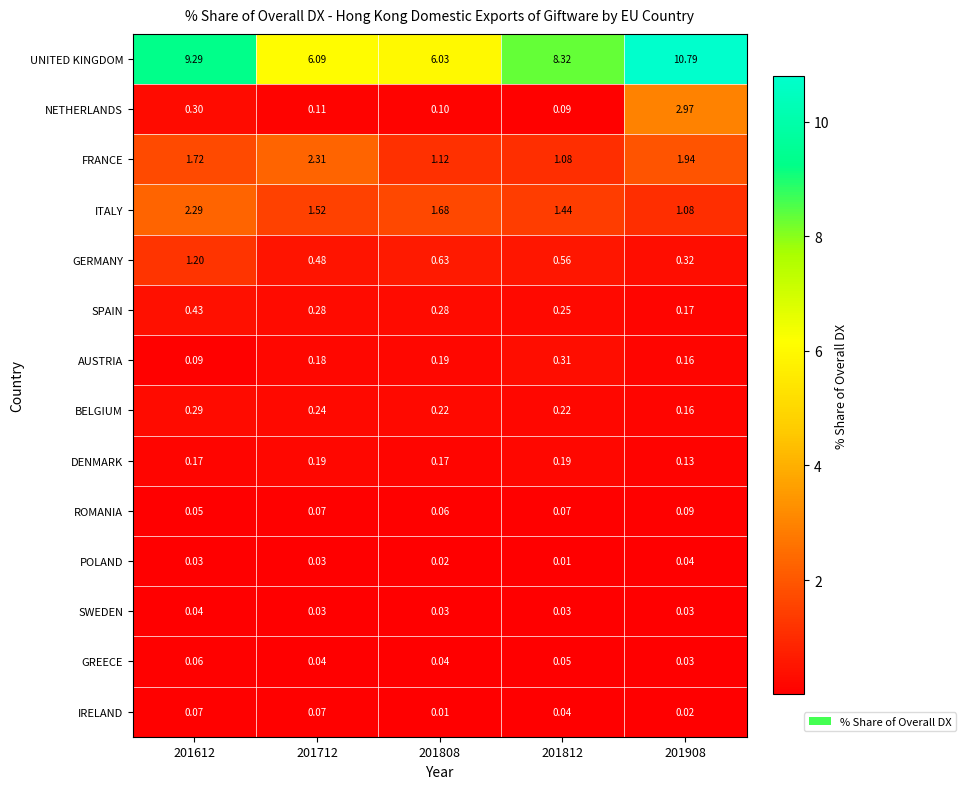

What is the total value across all series at 201712?

11.6